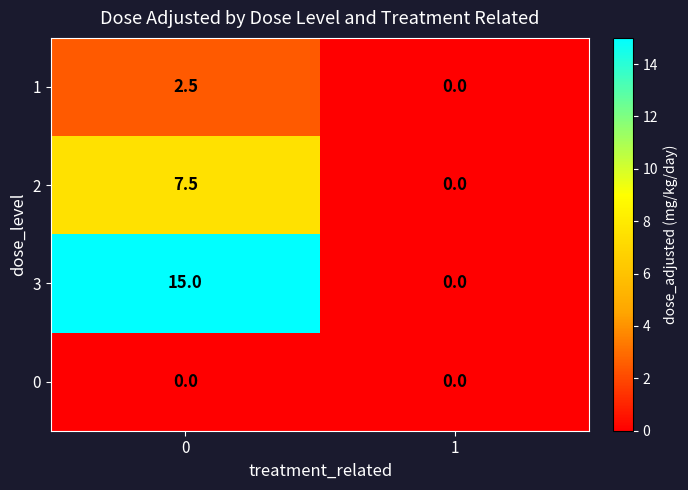

Which series has the largest total across all categories?

3